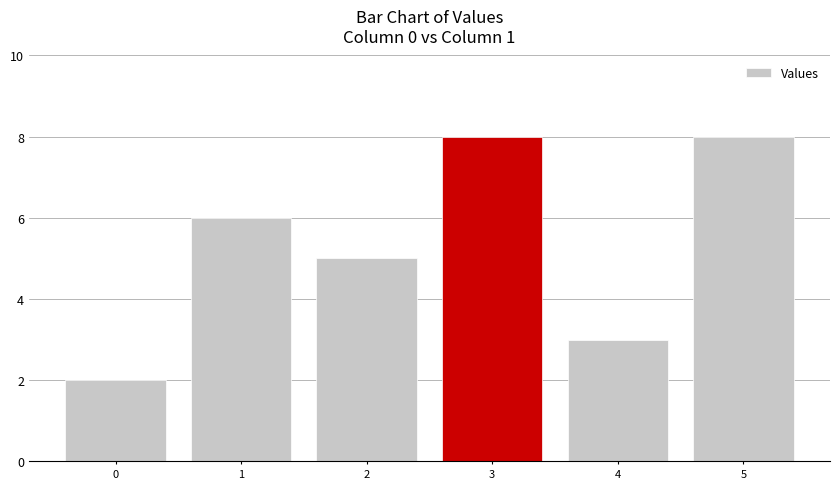

Is it true that the value at 4 is 3?

True